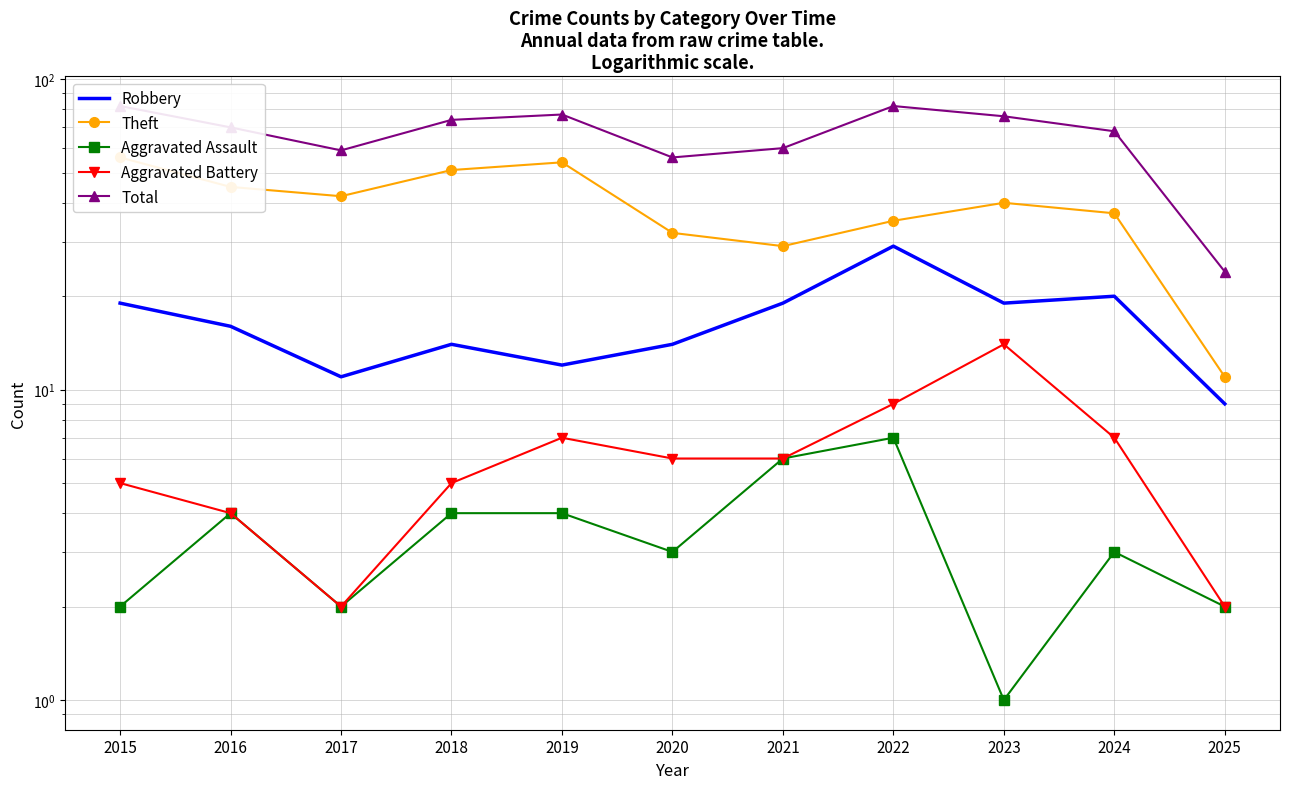

Rank the series by their maximum value, from lowest to highest.

Aggravated Assault, Aggravated Battery, Robbery, Theft, Total